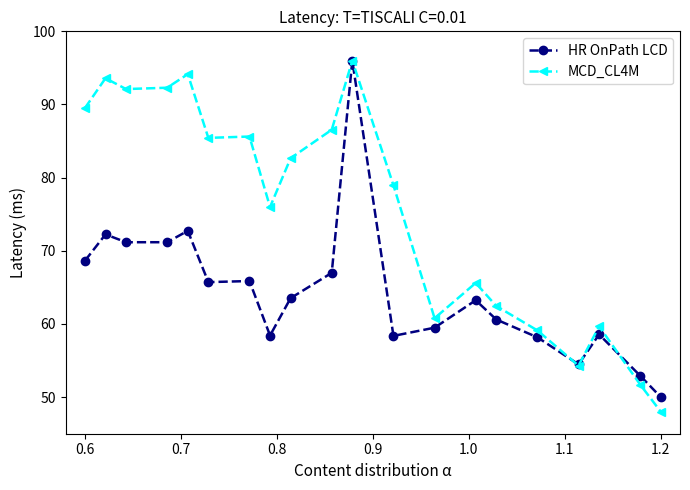

Rank the series by their average value, from lowest to highest.

HR OnPath LCD, MCD_CL4M